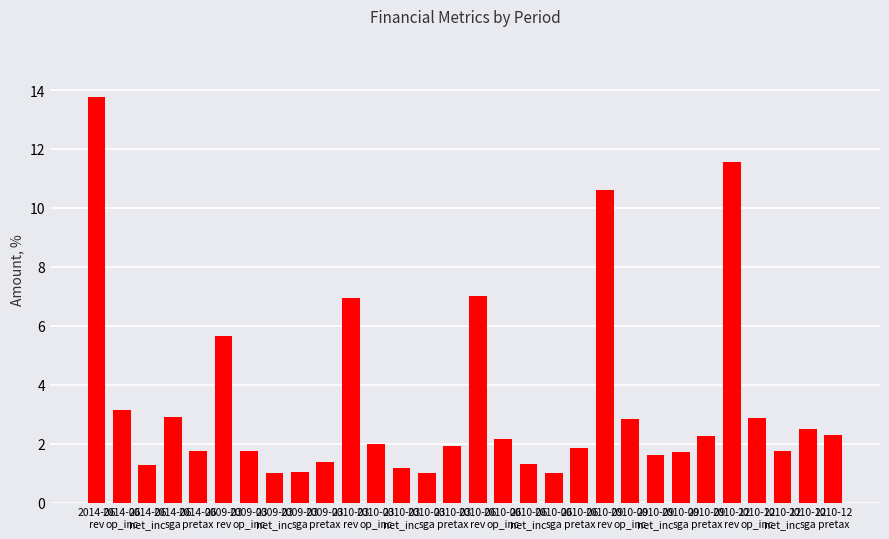

Count the number of categories in the chart.

30